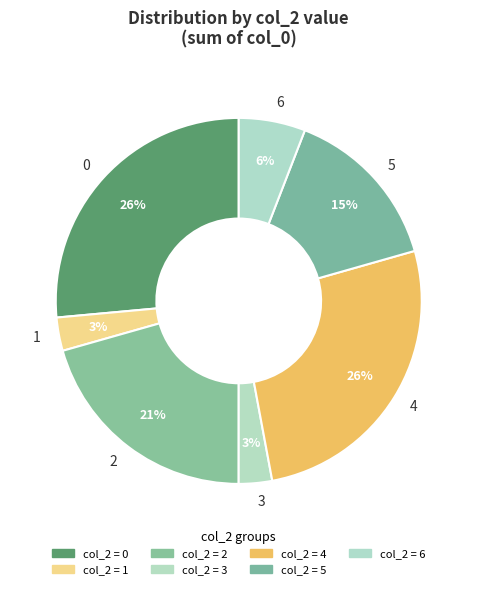

Do 6 and 2 together represent more than half of the pie?

No